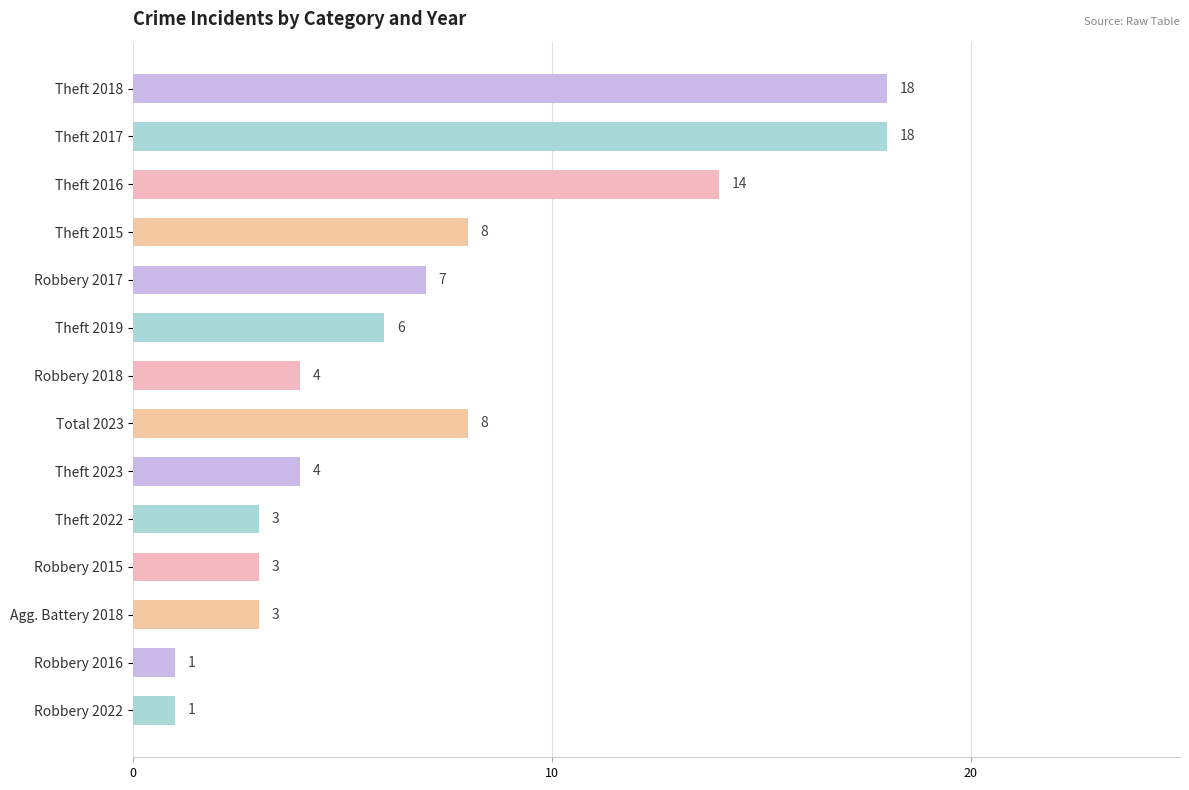

True or false: the data shows 8 at Theft 2015.

True